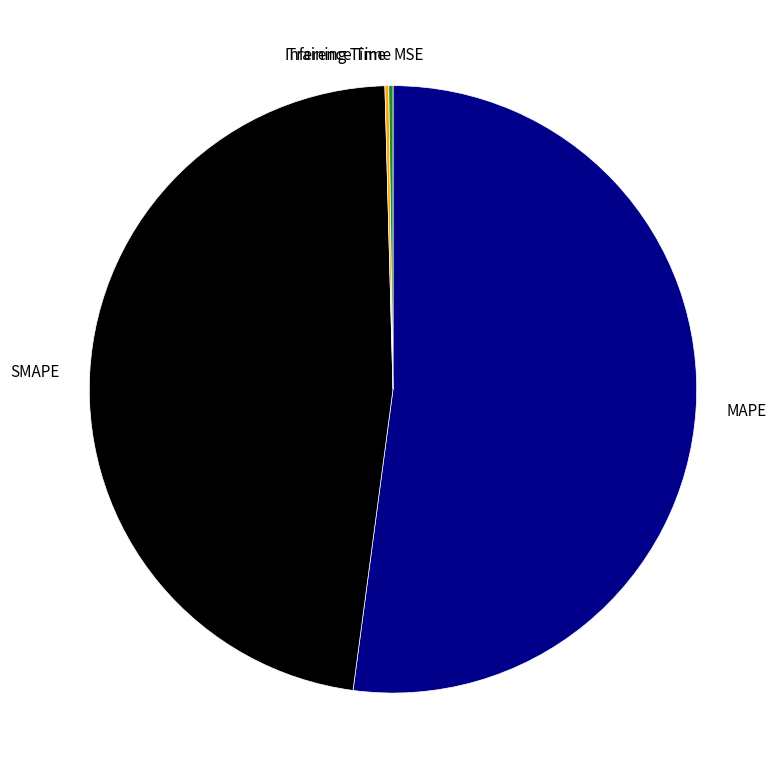

Is it true that SMAPE is 42% of the pie?

False